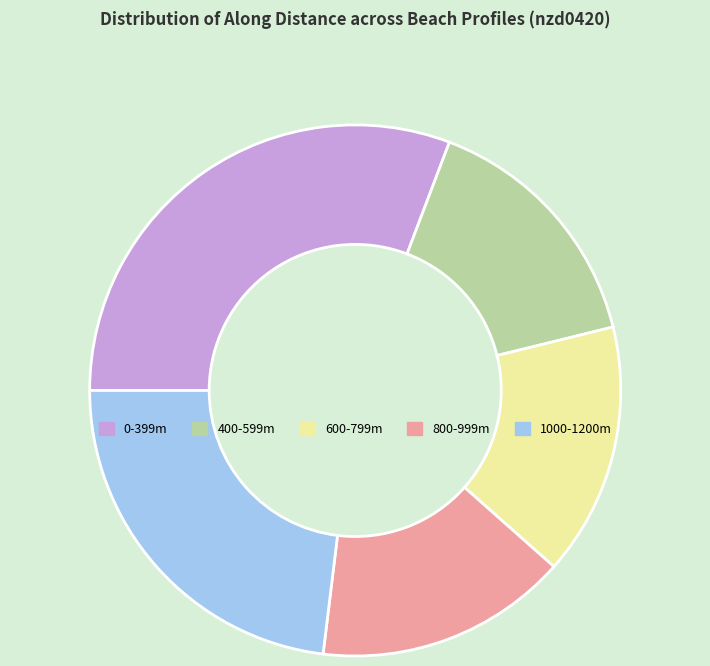

Which category has the biggest portion of the pie?

0-399m